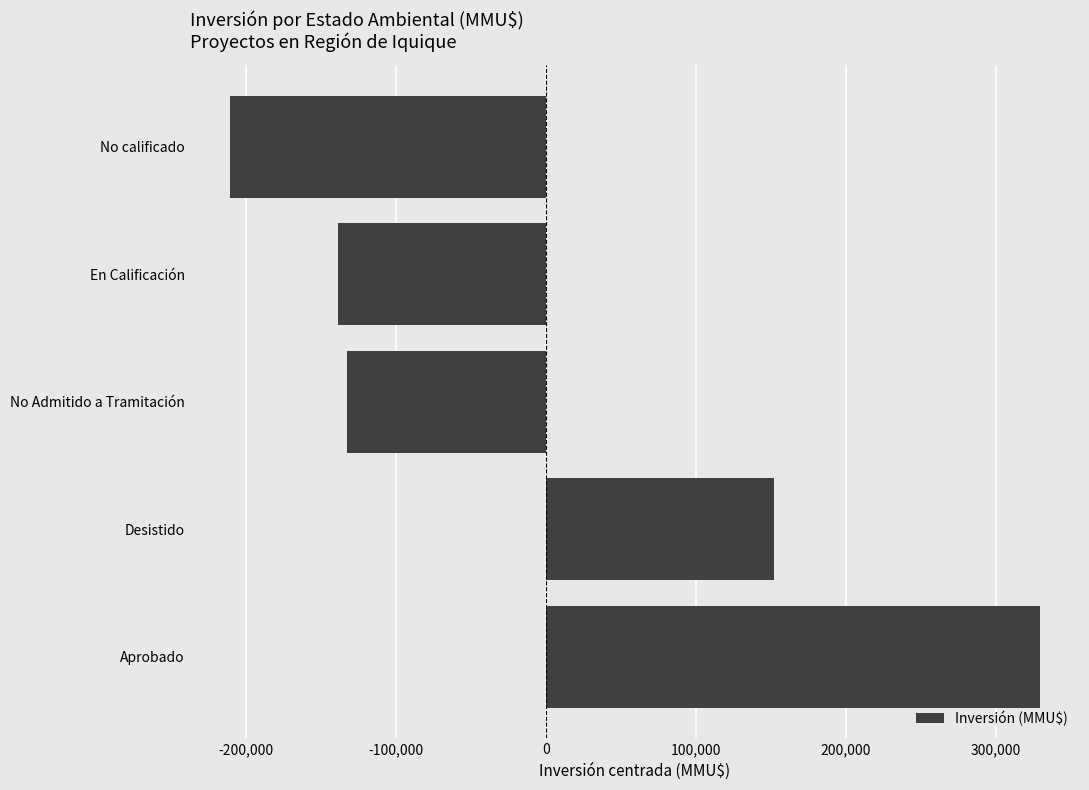

True or false: the data shows 575688.2 at Aprobado.

False